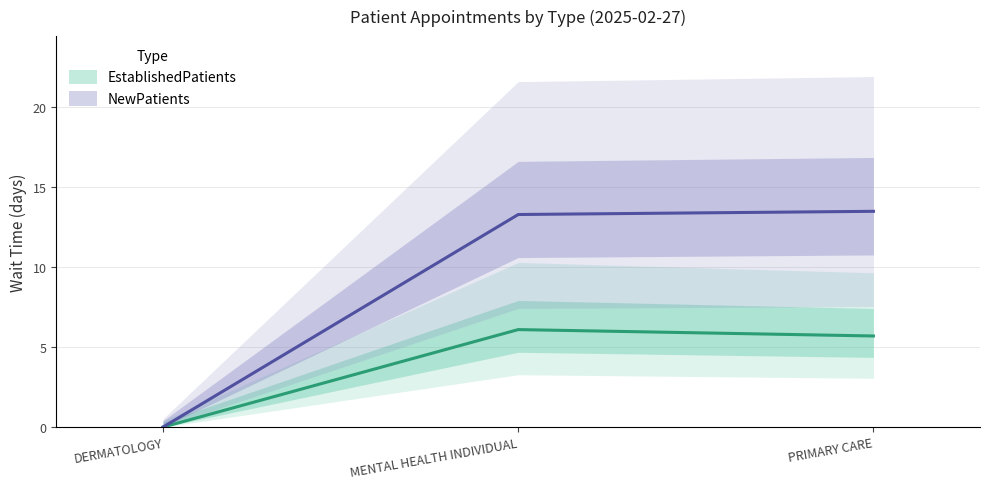

What position from the left is DERMATOLOGY?

1